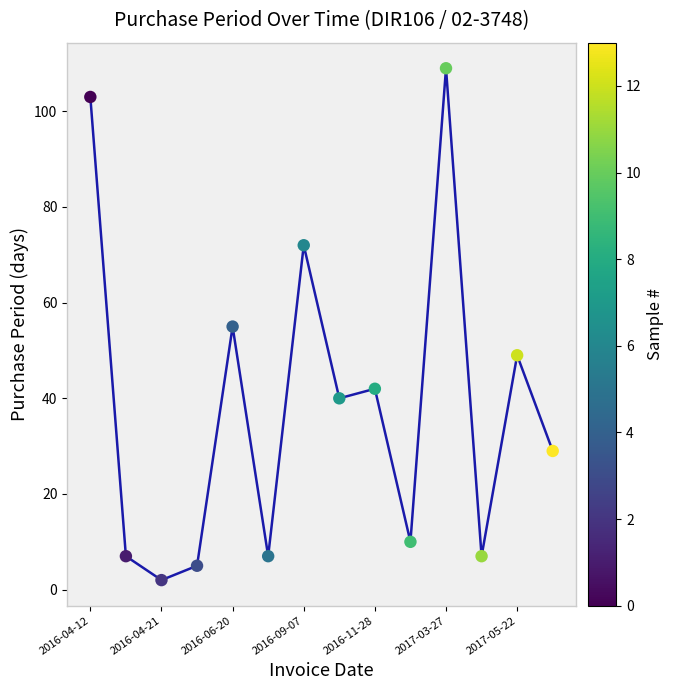

What is the difference between the maximum and minimum values?

107